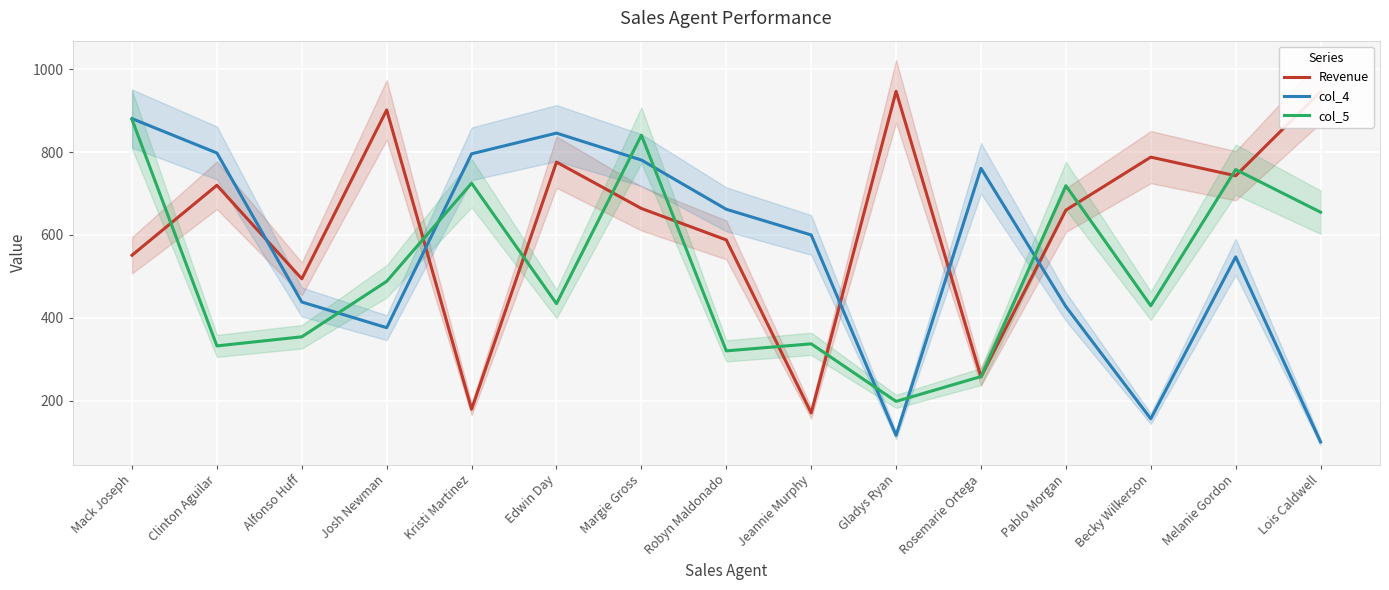

The value of col_4 at Margie Gross is 1170. True or false?

False